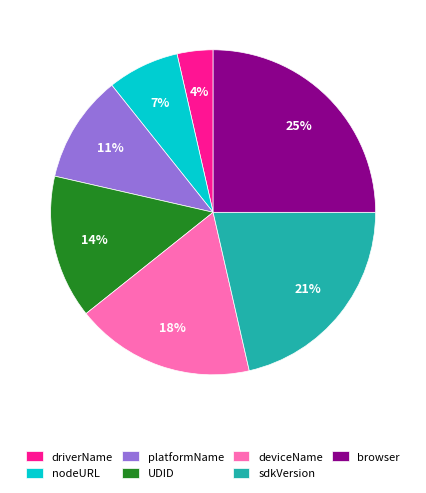

How many segments does this pie chart have?

7